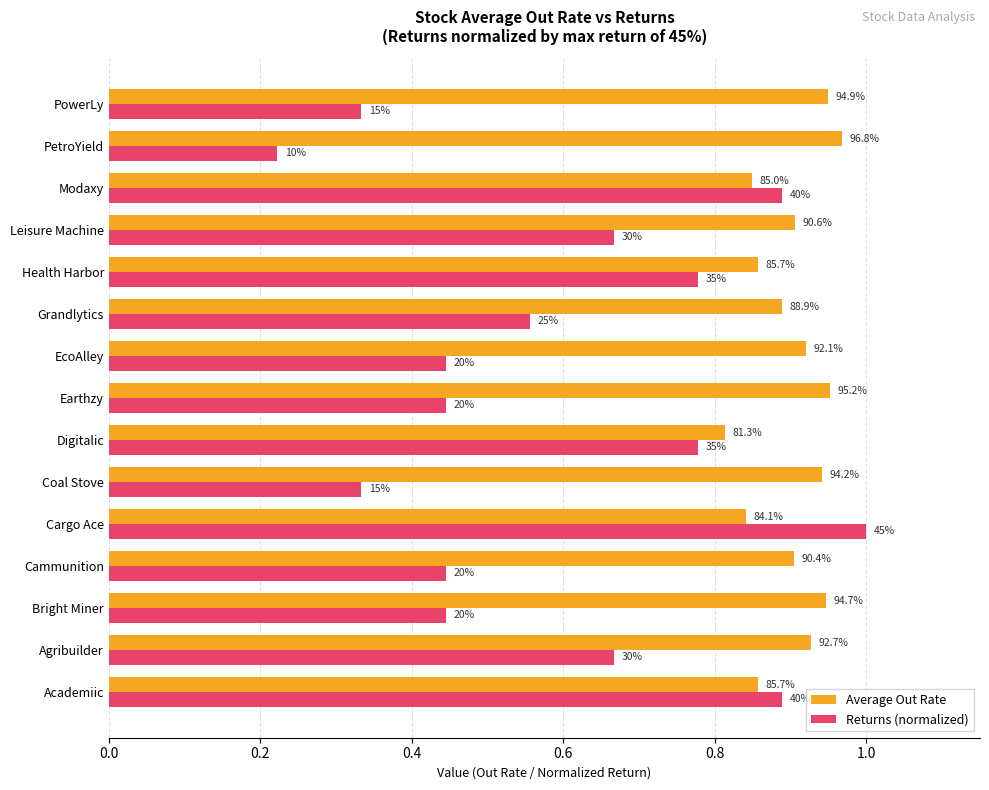

What are all the series names shown in the legend?

Average Out Rate, Returns (normalized)